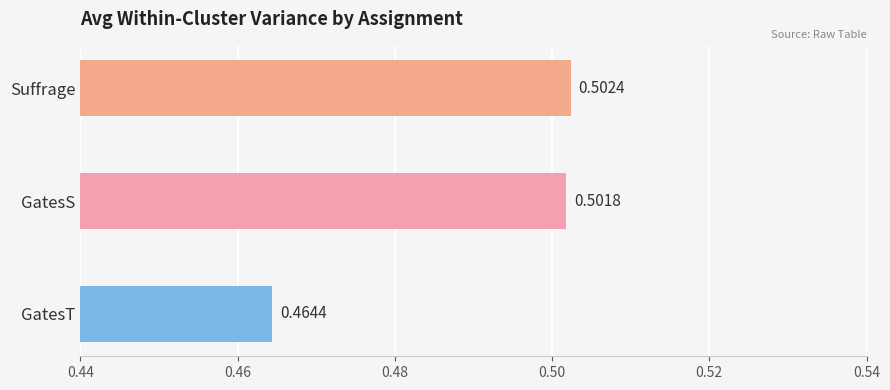

At which label is the value closest to 0?

GatesT